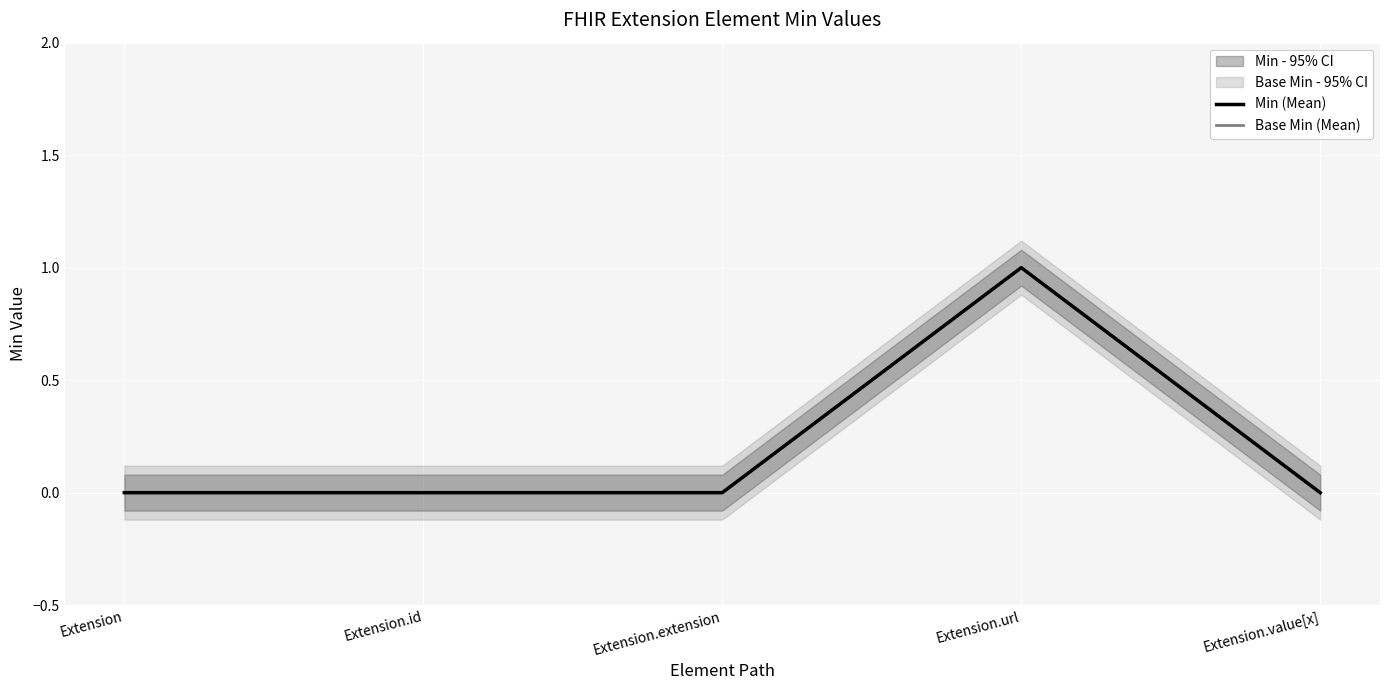

Reading right to left, transcribe all the data shown in this chart.

Min (Mean): 0	1	0	0	0
Base Min (Mean): 0	1	0	0	0